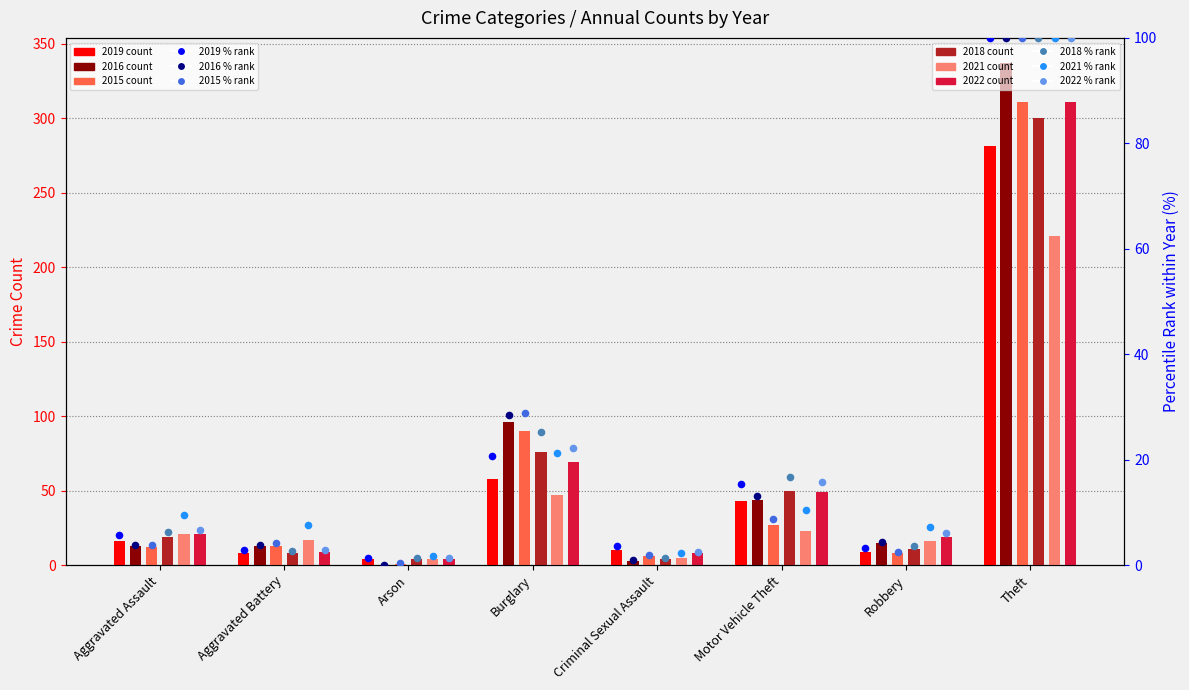

Which series has the largest Y range (max minus min)?

2016